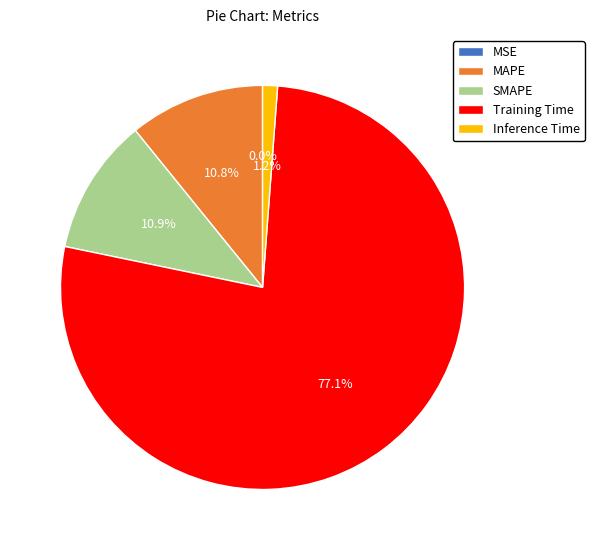

Combined, do MAPE and SMAPE account for over 50%?

No